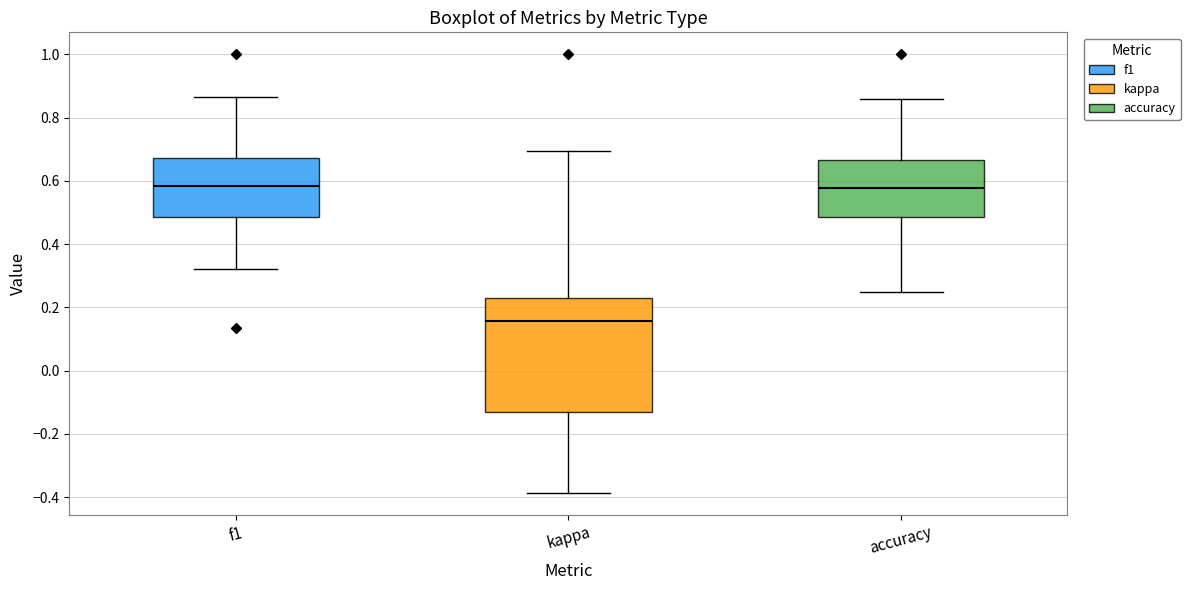

Comparing the boxes themselves (not the whiskers), which one is the tallest?

kappa